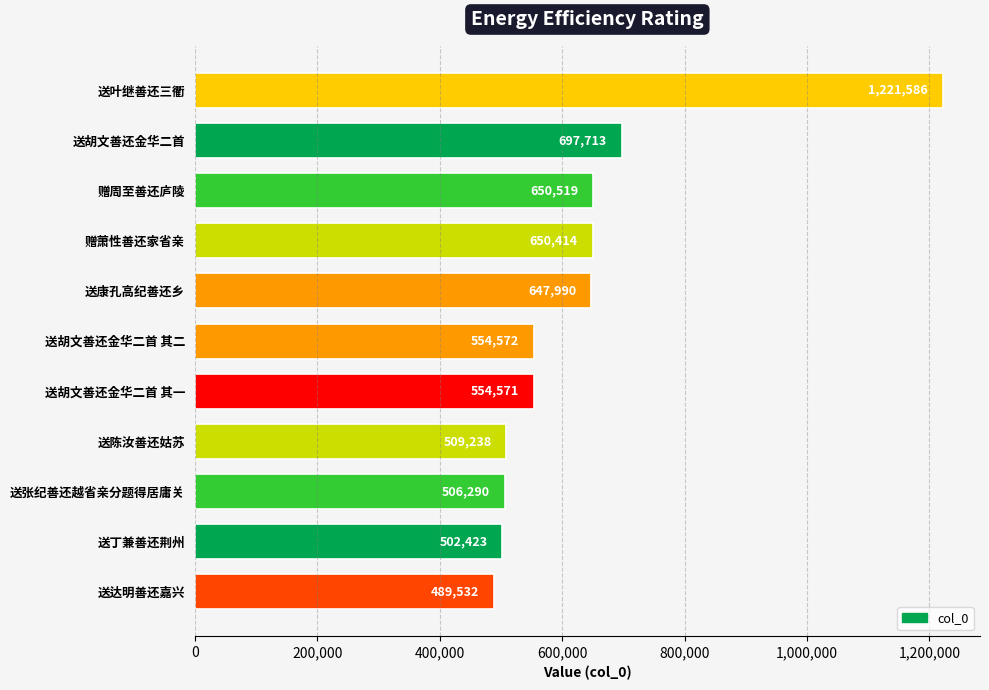

At which label is the value closest to 855559?

送胡文善还金华二首